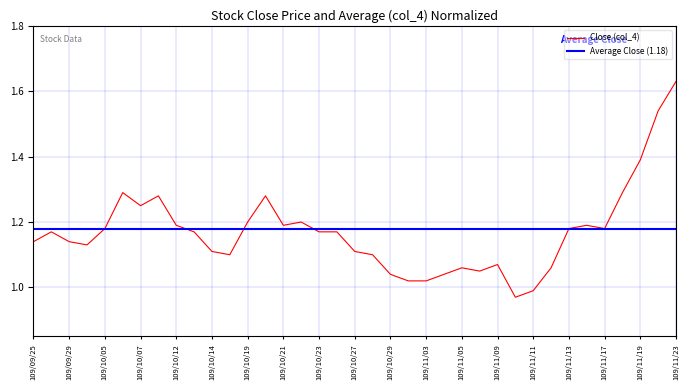

What is the average value?

1.2